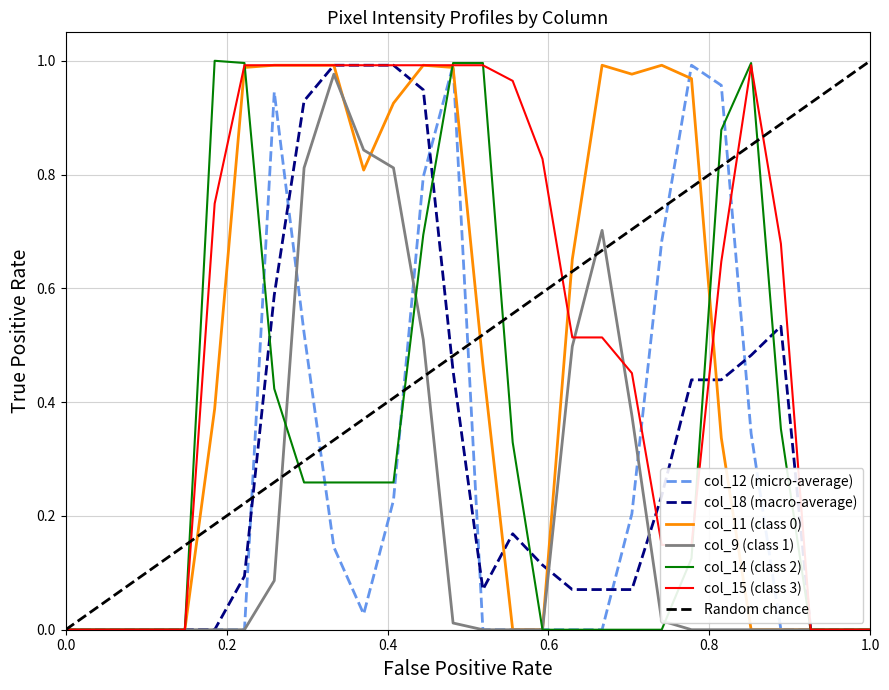

How many interior local peaks does the col_18 series have?

2